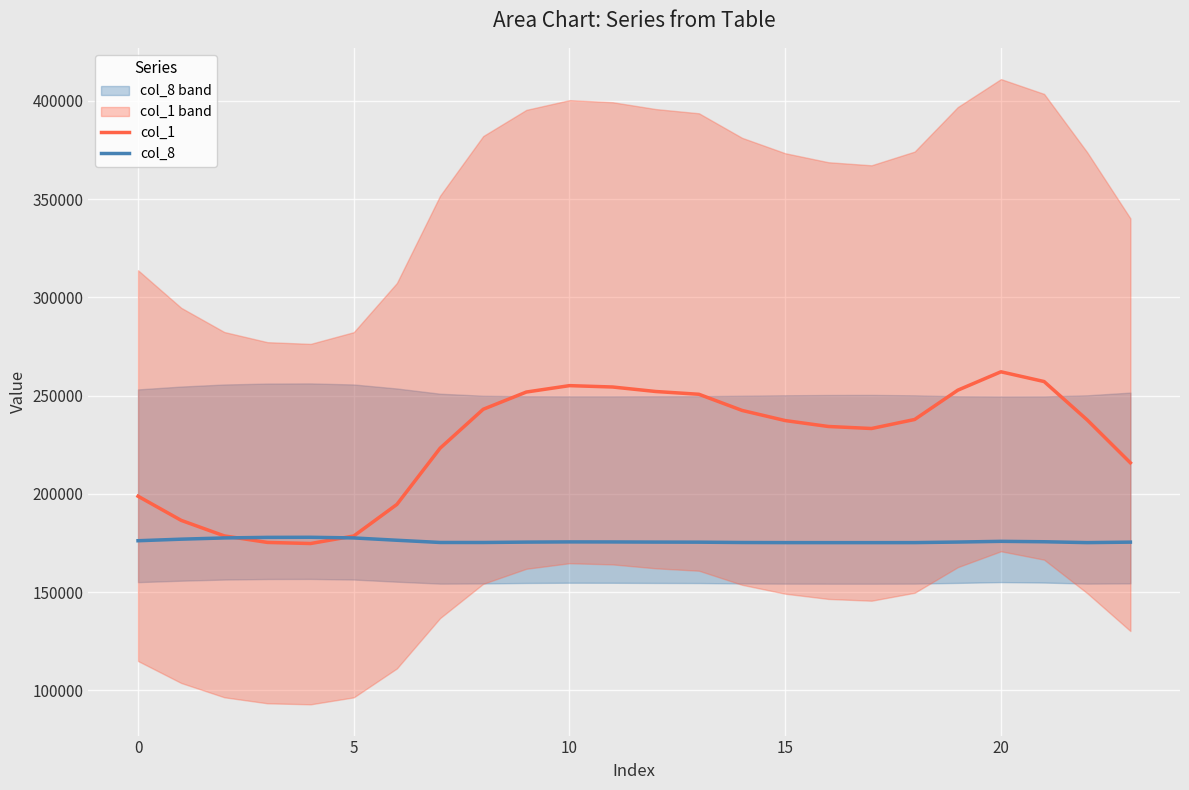

What is the greatest value displayed?

262101.5